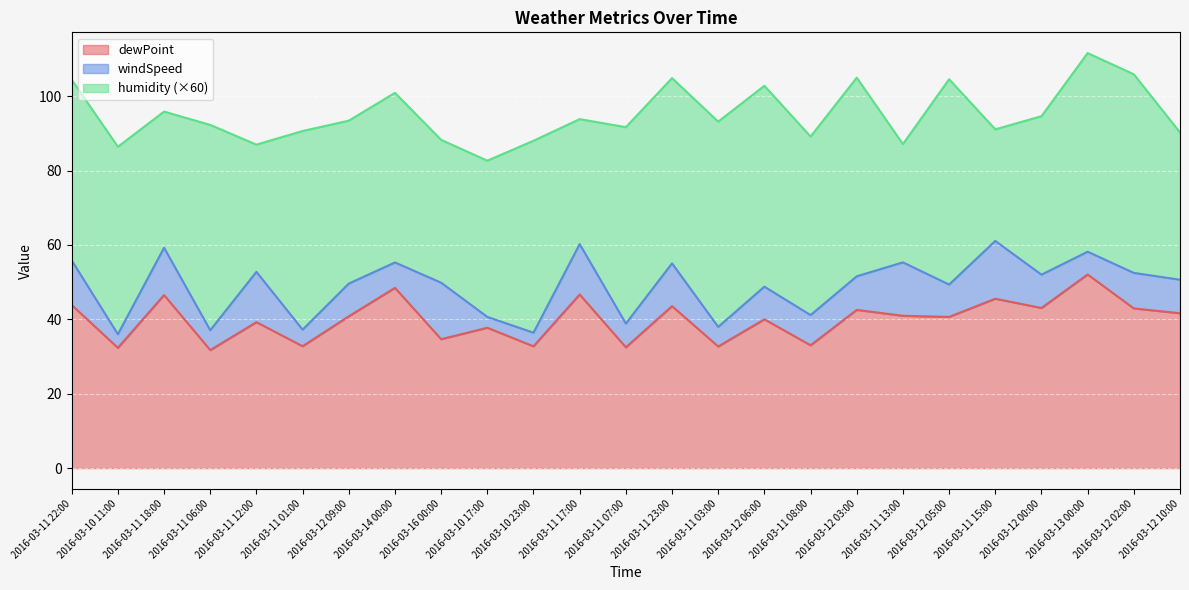

Does the chart display data point markers on the line(s)?

No